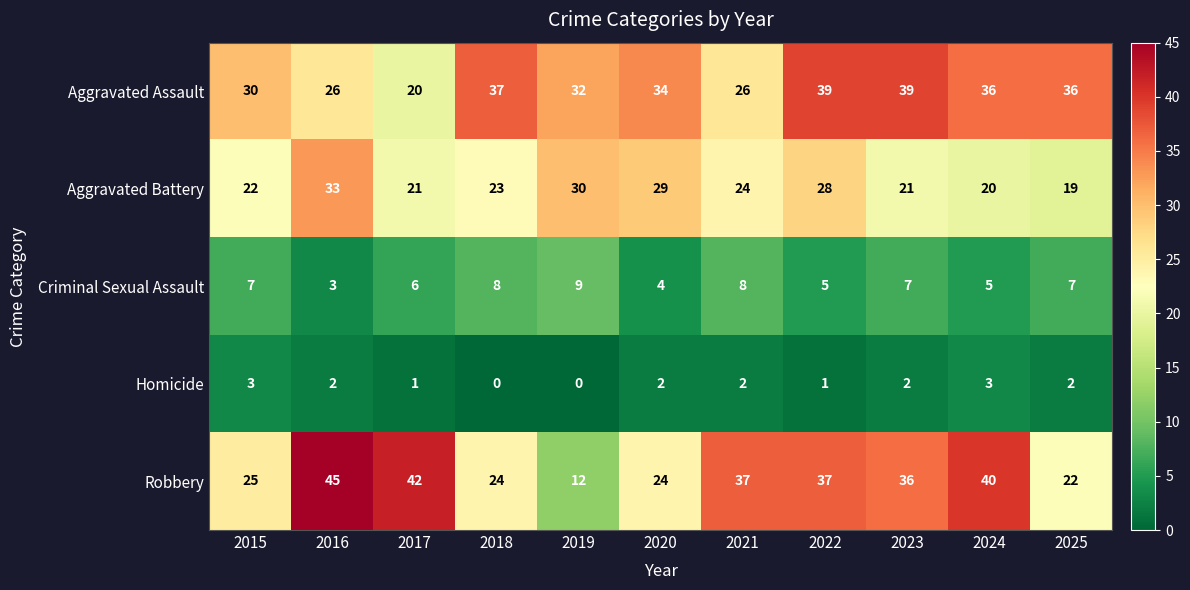

What is the approximate value of Criminal Sexual Assault at 2015?

7